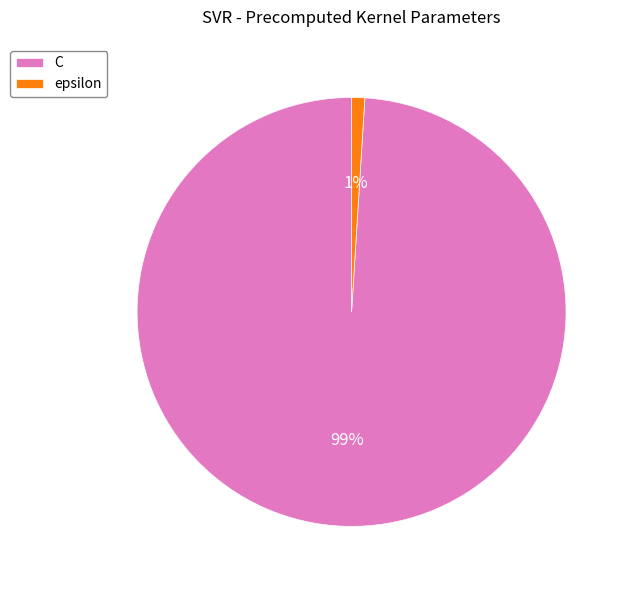

To the nearest percent, what portion does C represent?

99%